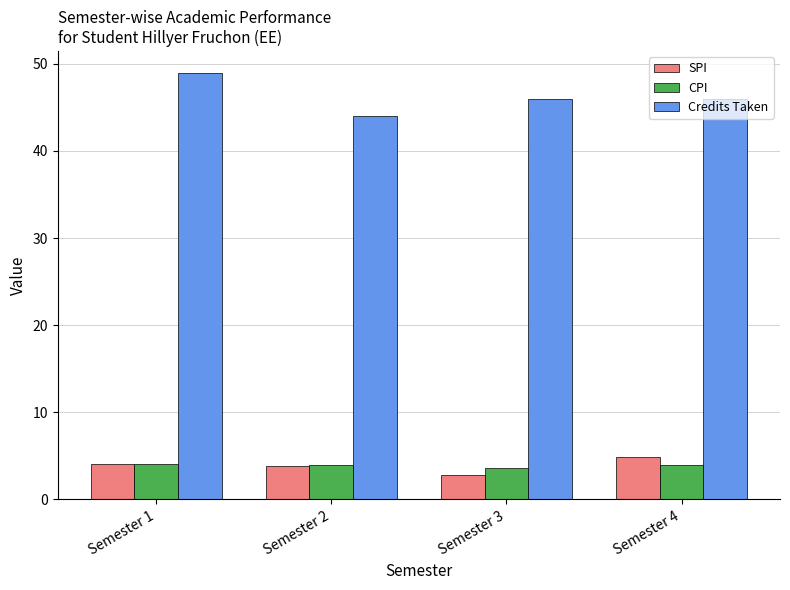

What is the approximate value of CPI at Semester 2?

4.0